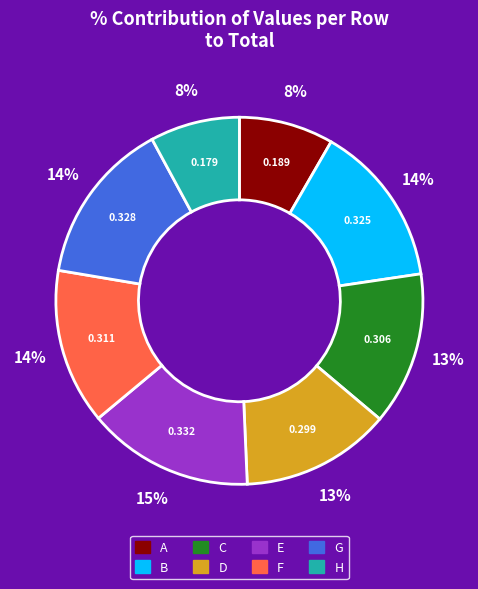

To the nearest percent, what is the difference between the A and G slice percentages?

6%